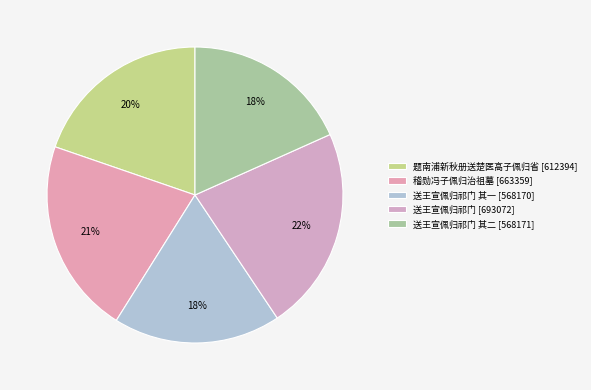

How many segments does this pie chart have?

5